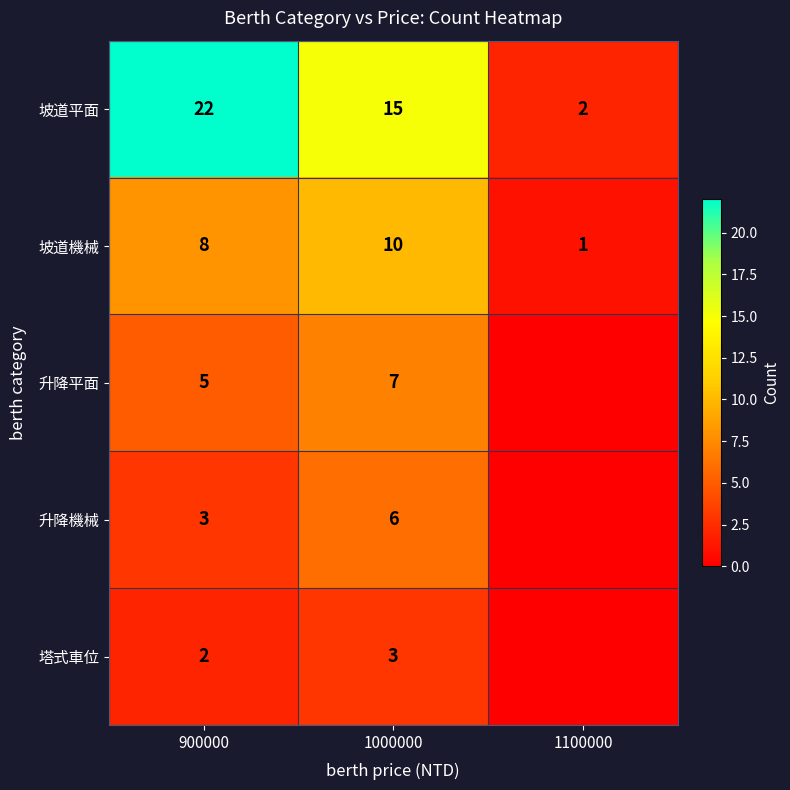

What is the sum of the 升降平面 values at 900000 and 1000000?

12